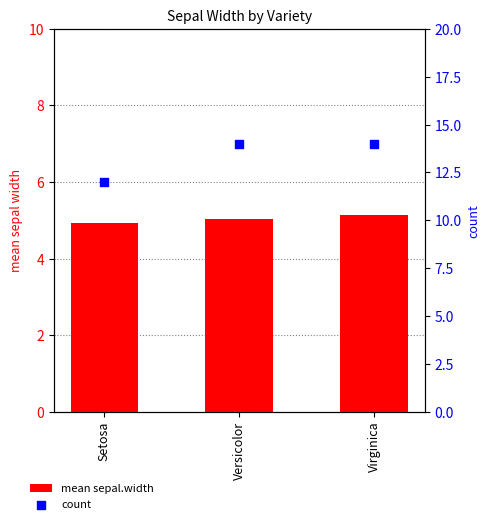

Which series has the largest total across all categories?

count